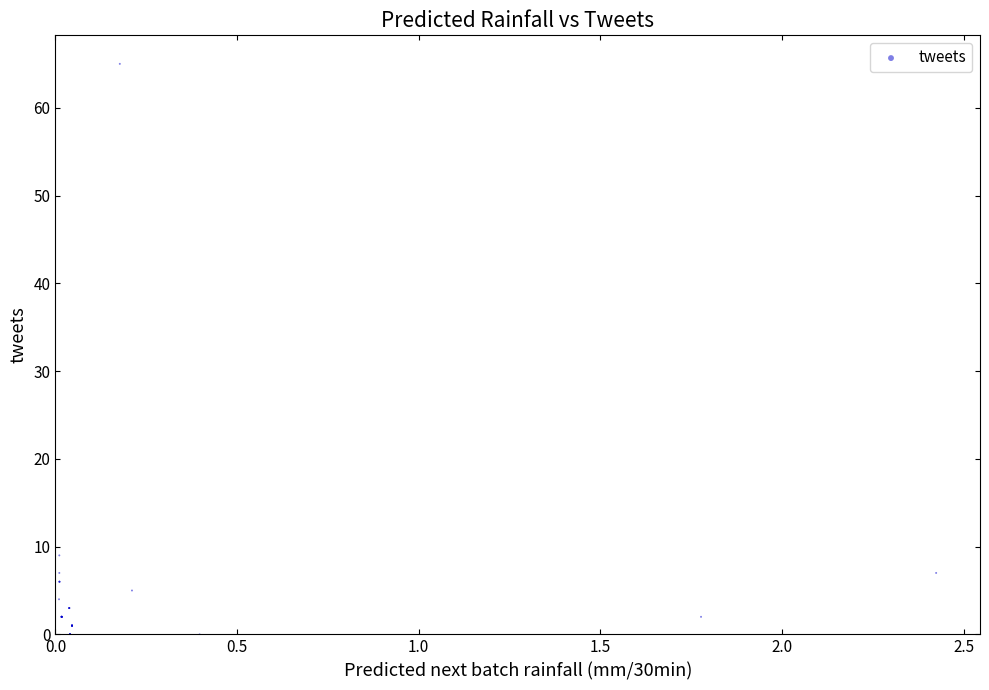

What Y value in the scatter plot is closest to 32?

9